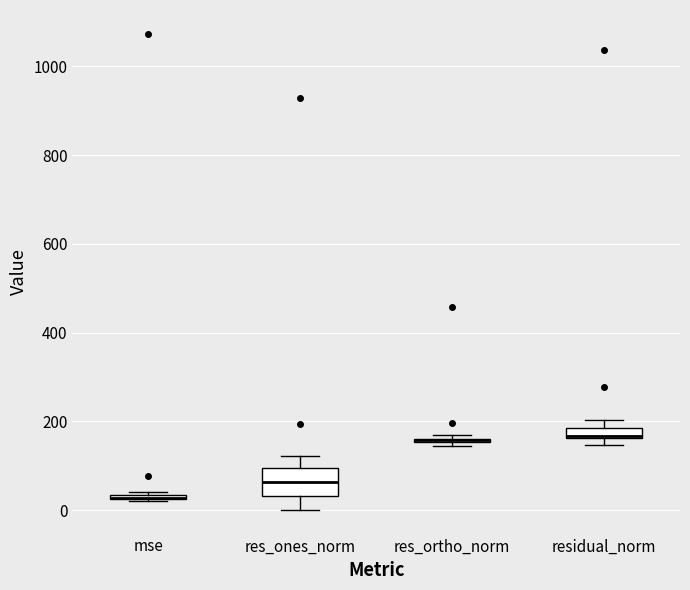

Comparing the boxes themselves (not the whiskers), which one is the tallest?

res_ones_norm